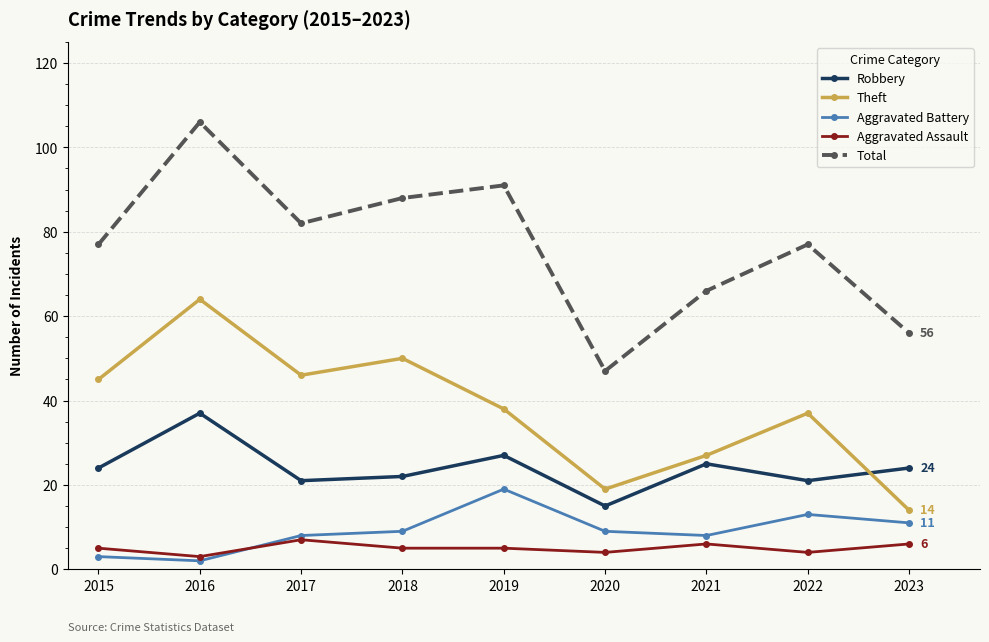

Is it true that Aggravated Assault equals 6 at 2021?

True